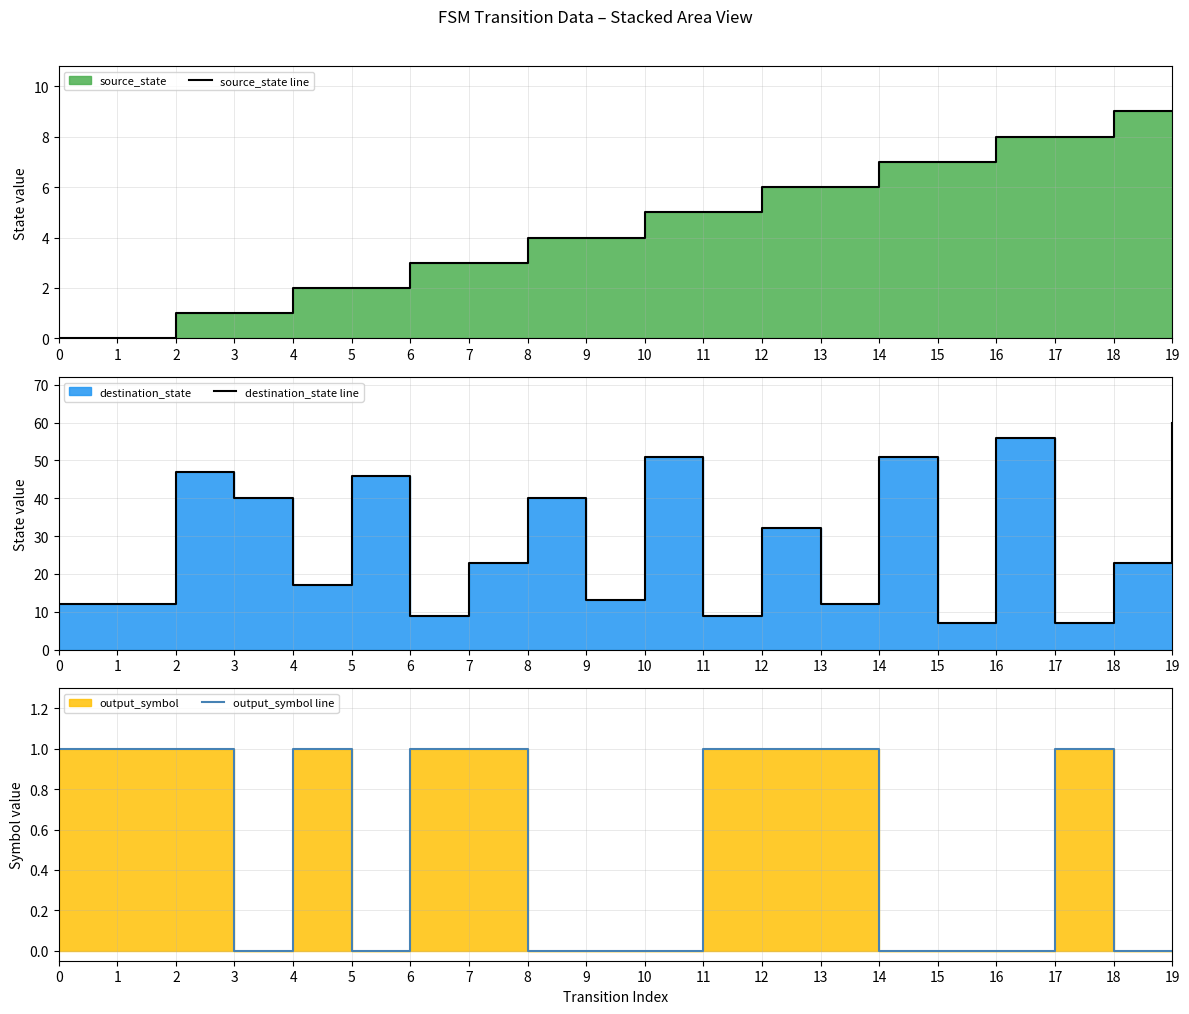

What is the maximum value for destination_state line?

60